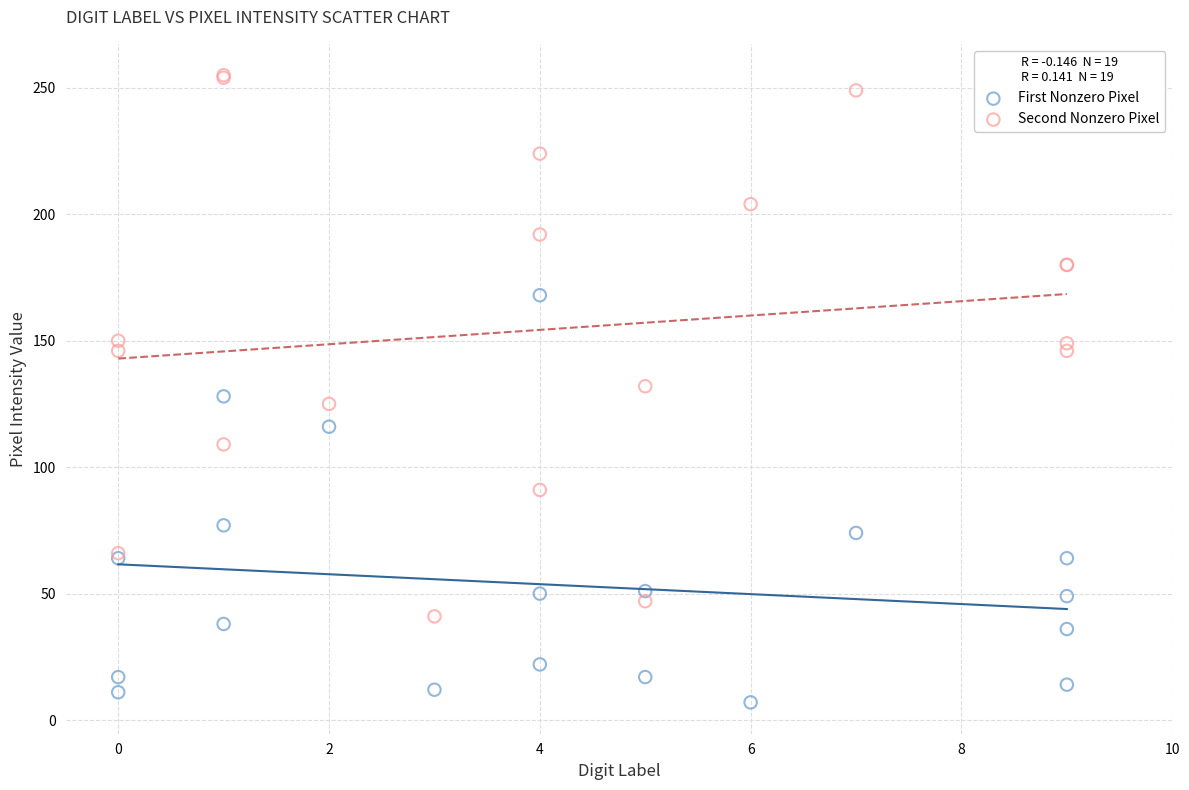

What are all the series names shown in the legend?

First Nonzero Pixel, Second Nonzero Pixel